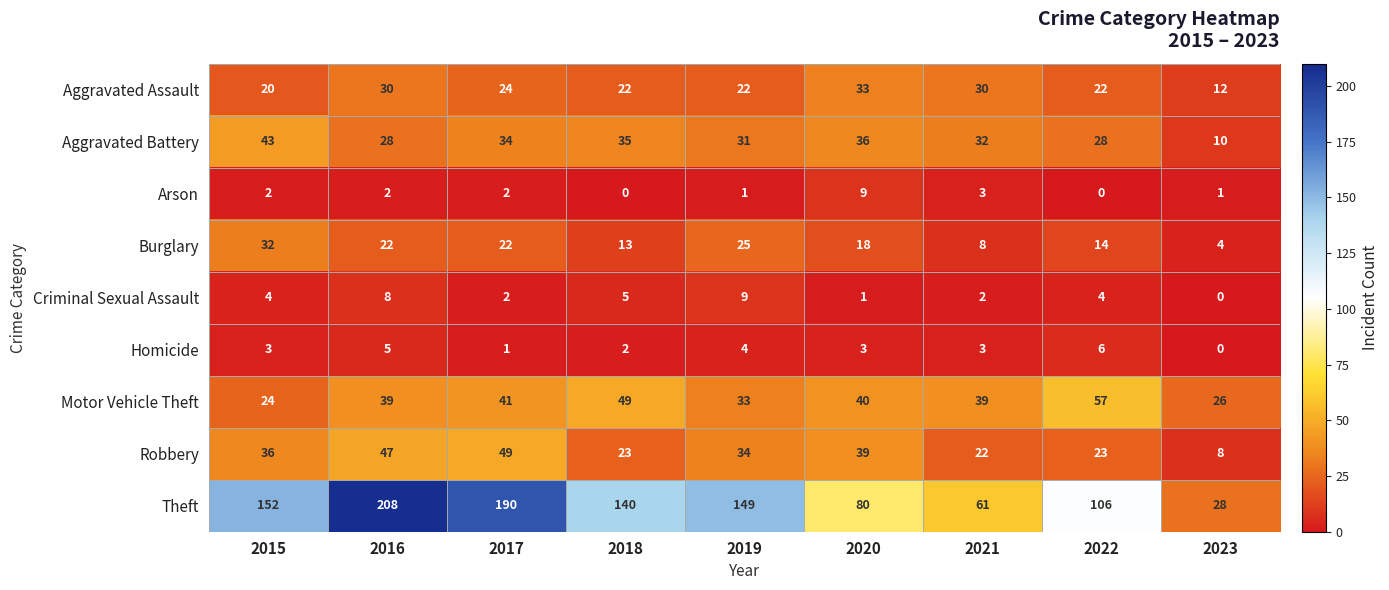

What is the maximum value for Robbery?

49